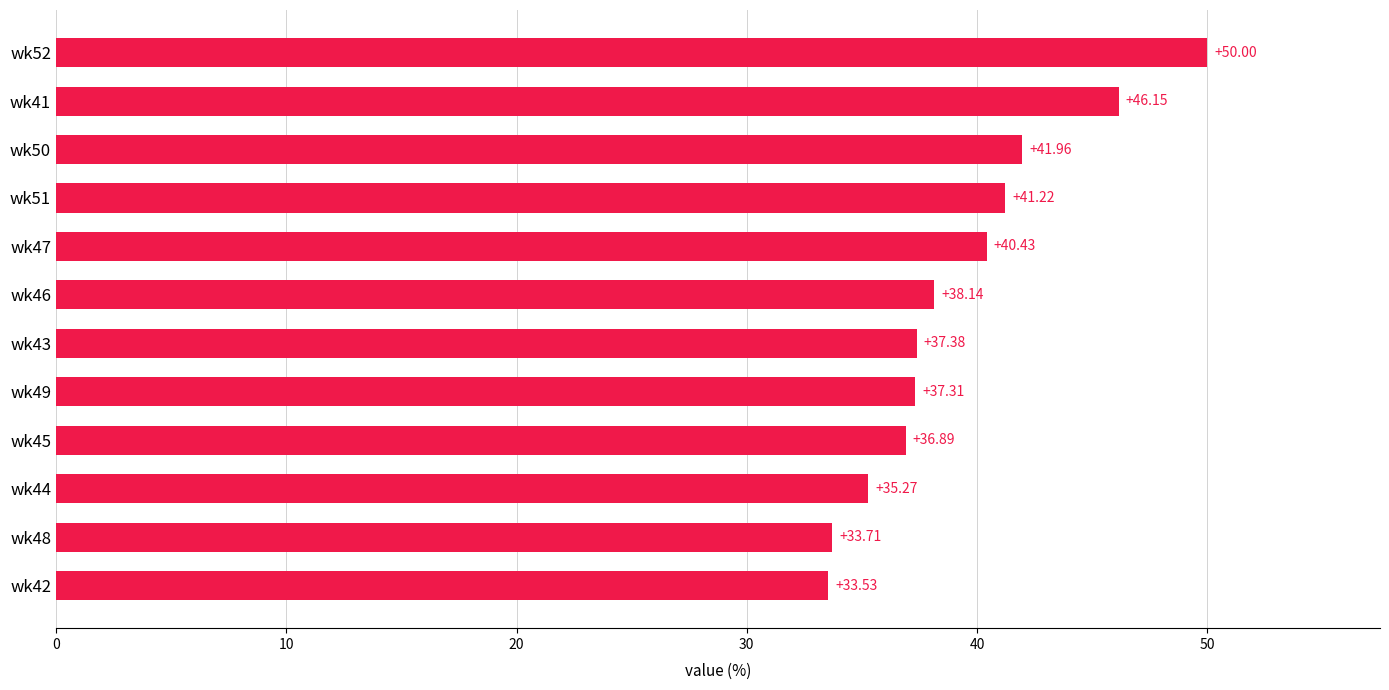

What is the difference between the values at wk52 and wk49?

12.7